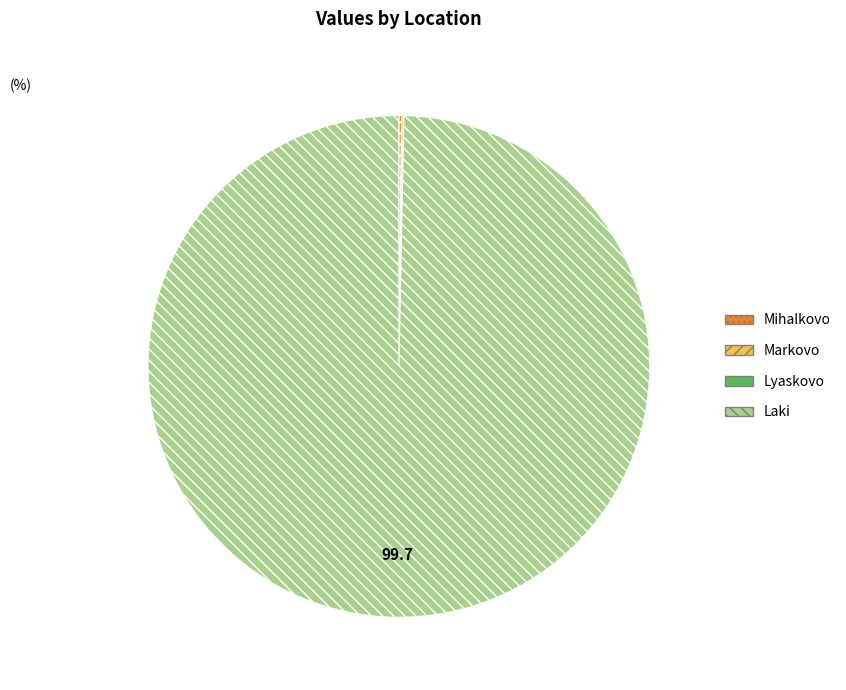

Which slice represents more than half of the pie?

Laki